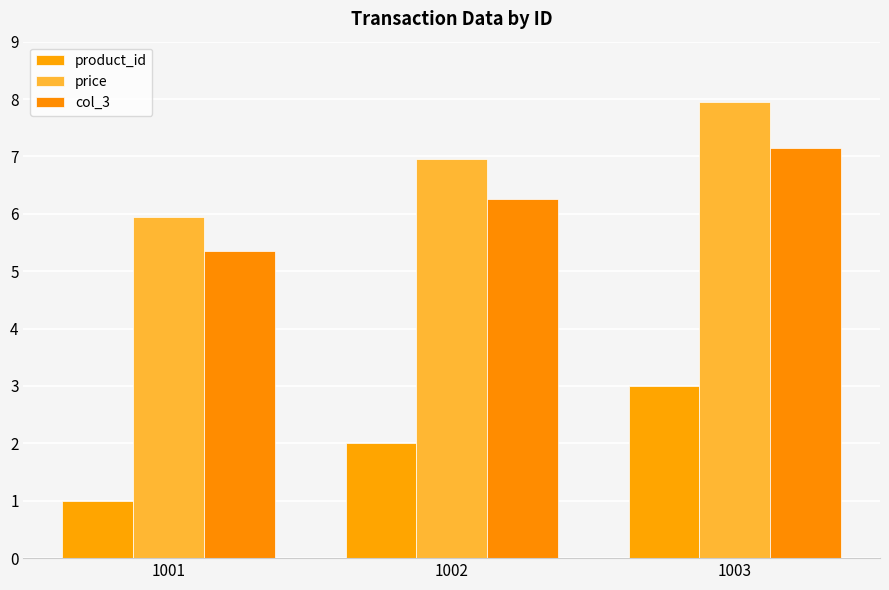

The value of product_id at 1002 is 2.0. True or false?

True